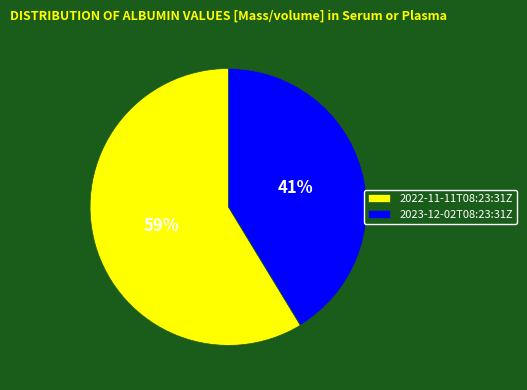

How many segments does this pie chart have?

2